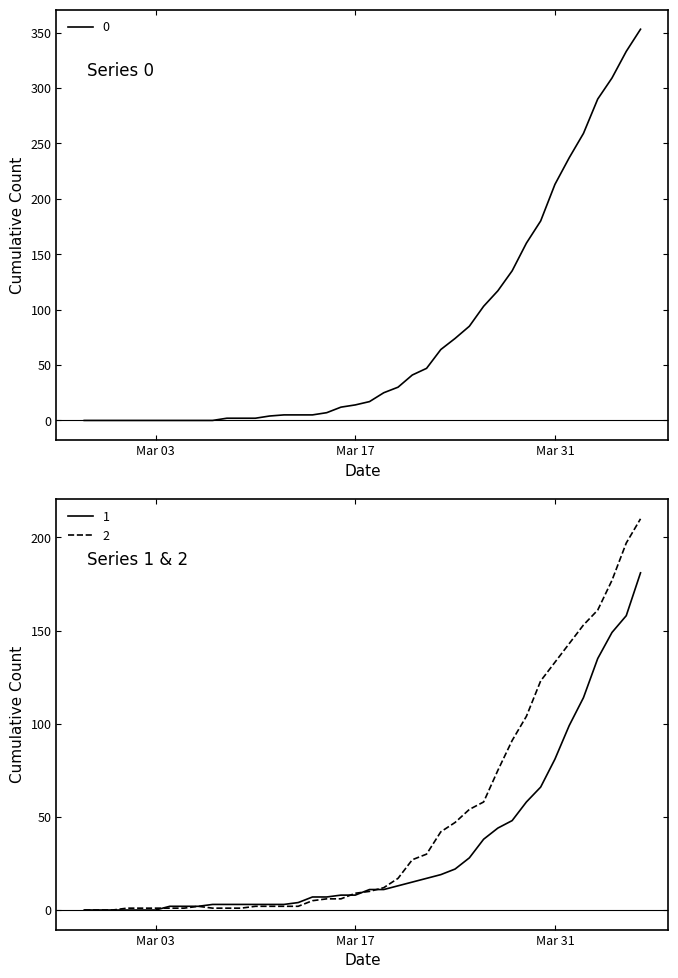

What is the average value of the 1 series?

34